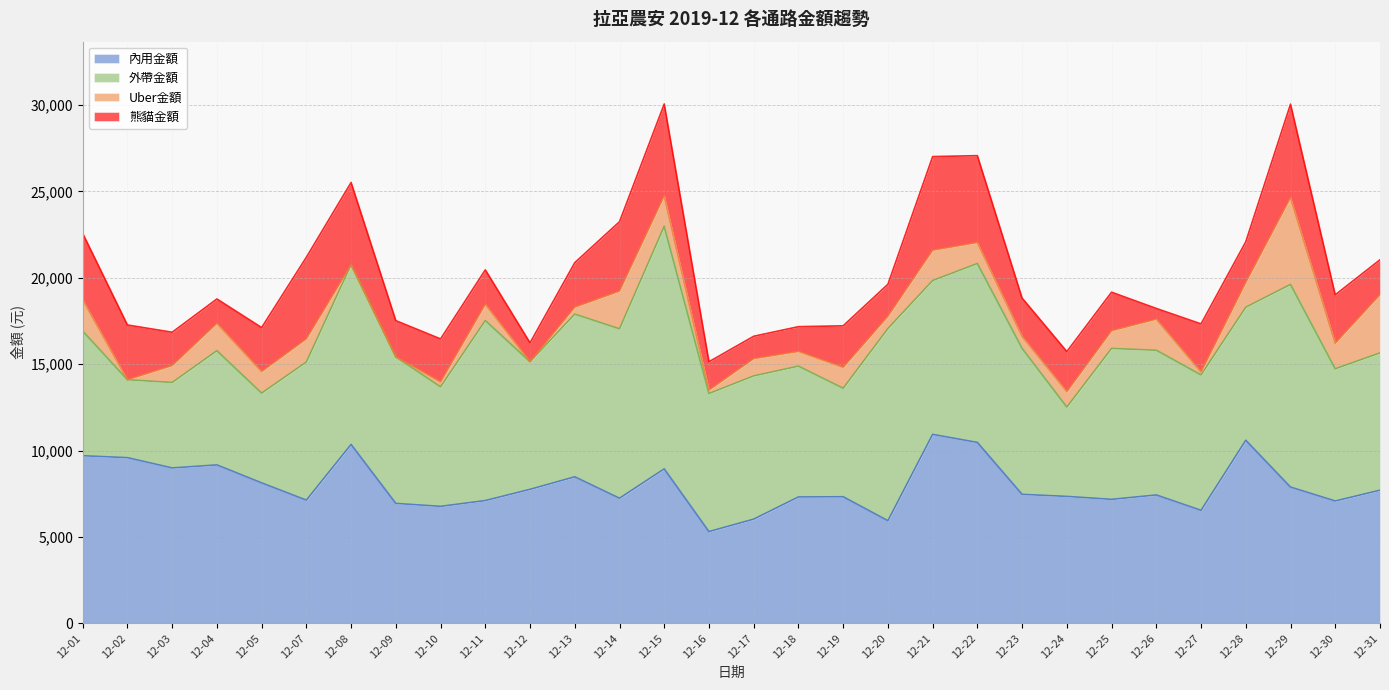

How many lines are shown in the chart?

4